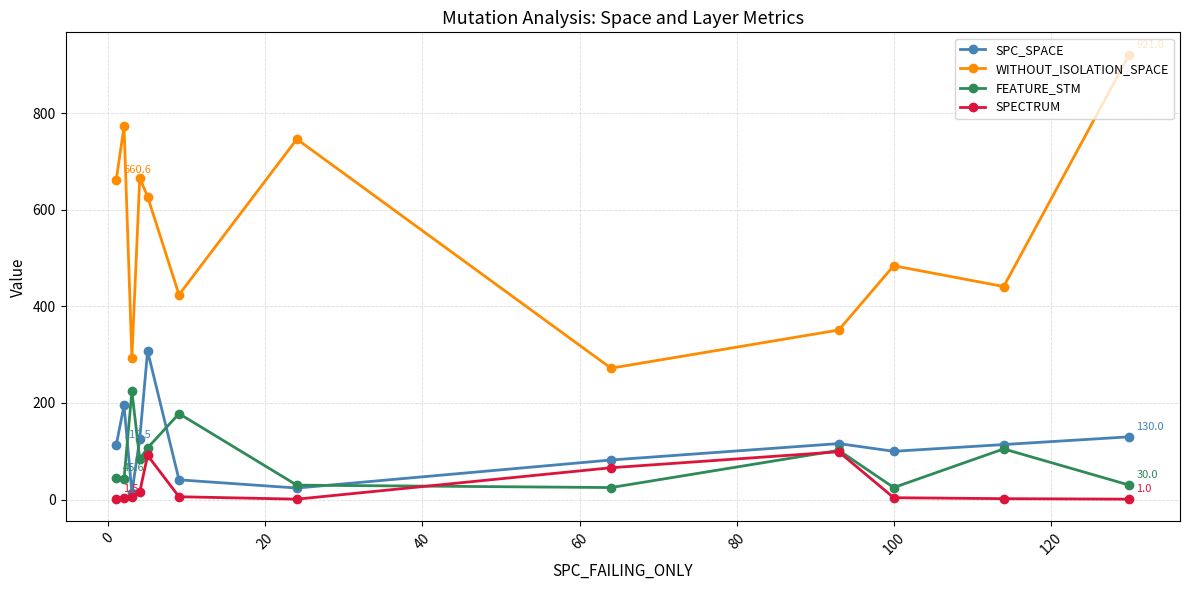

Which series has the widest spread of values?

WITHOUT_ISOLATION_SPACE